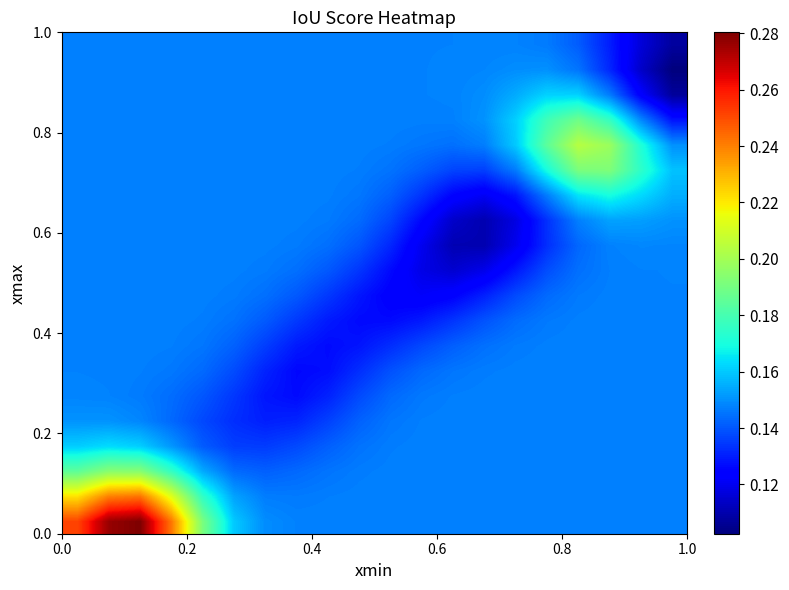

At how many categories does at least one series exceed 0?

20